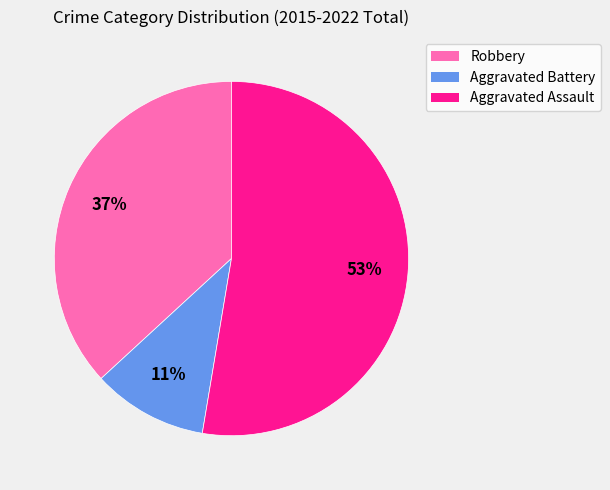

Which category accounts for the majority?

Aggravated Assault